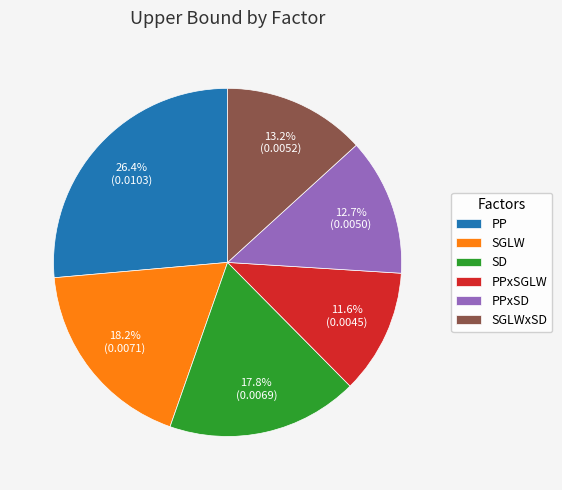

How many segments does this pie chart have?

6